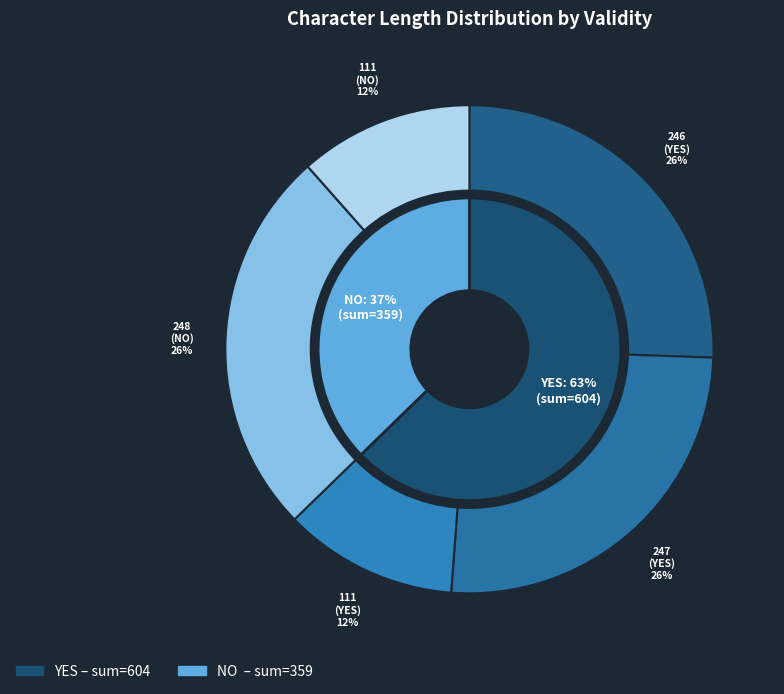

Combined, do NO (111) and NO (248) account for over 50%?

No